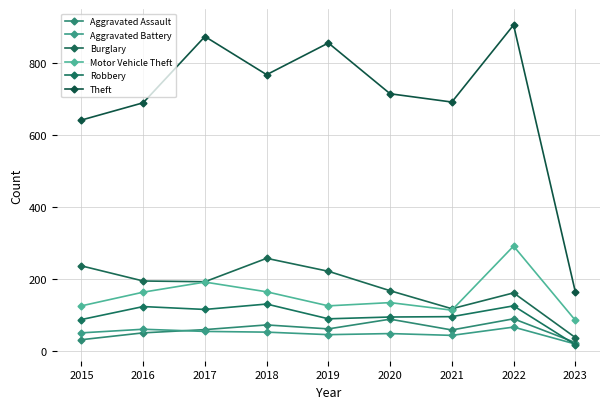

Where is the first local maximum for Theft?

2017